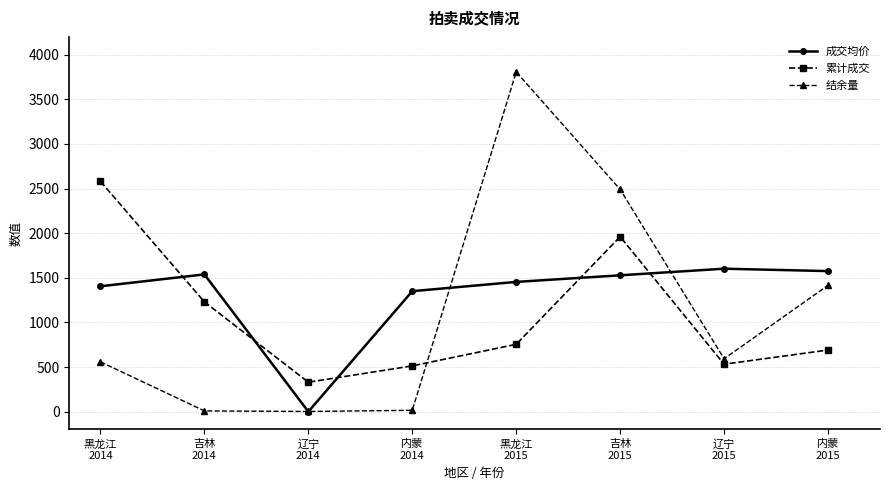

Which series has the widest spread of values?

结余量